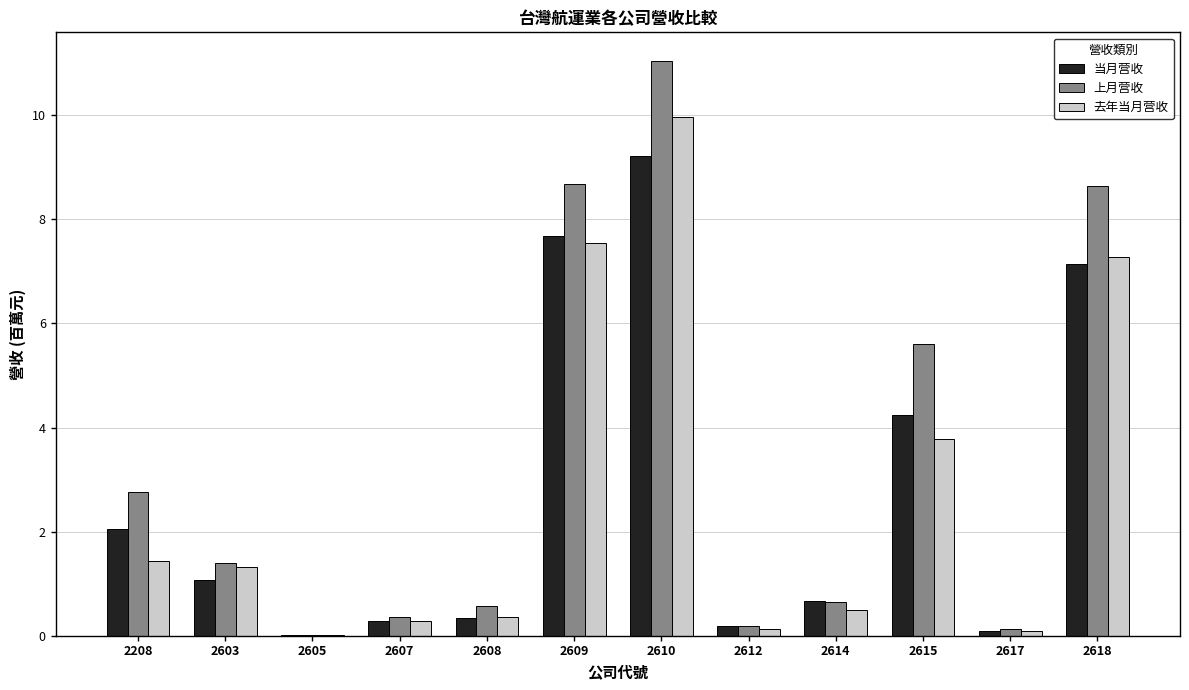

What is the sum of all 上月营收 values?

40.0